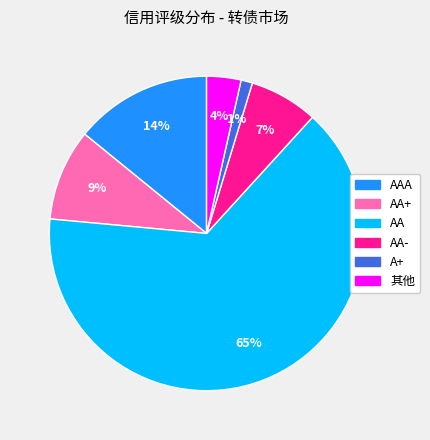

To the nearest percent, what is the average slice percentage?

17%